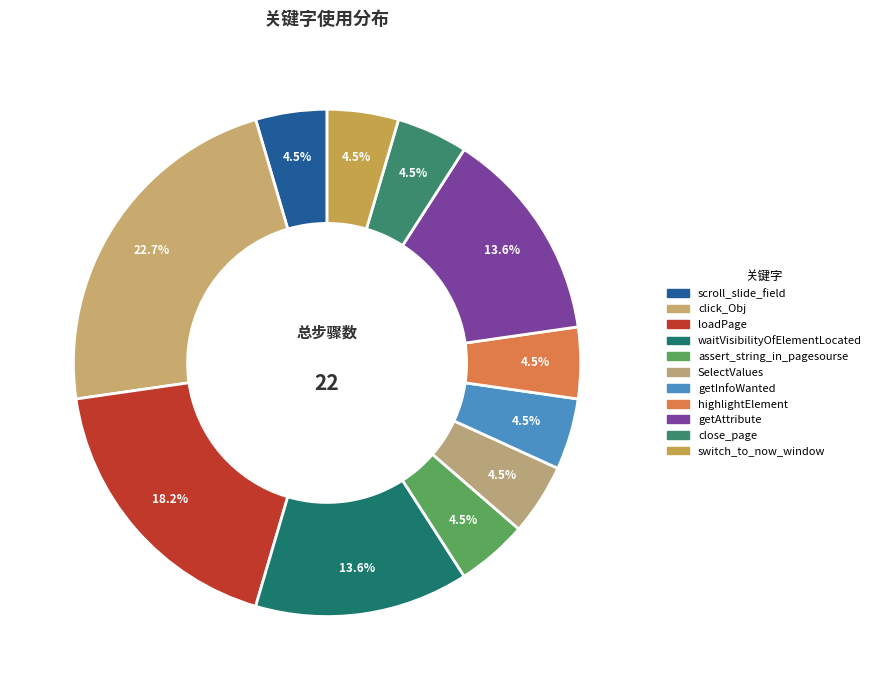

What is the change in value from loadPage to highlightElement?

-3